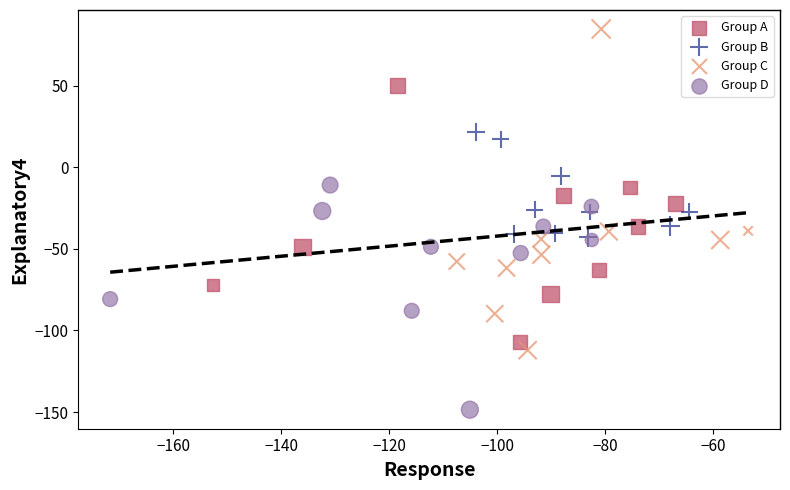

Which series has the widest spread of Y values?

Group C